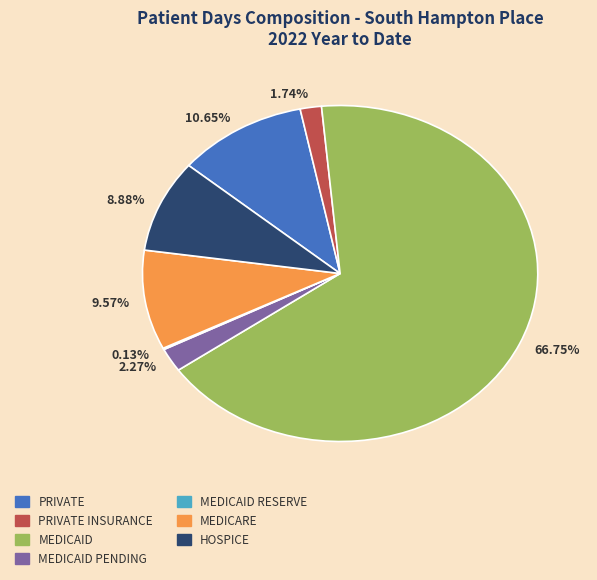

Is the sum of 10.65% and 66.75% greater than half?

Yes